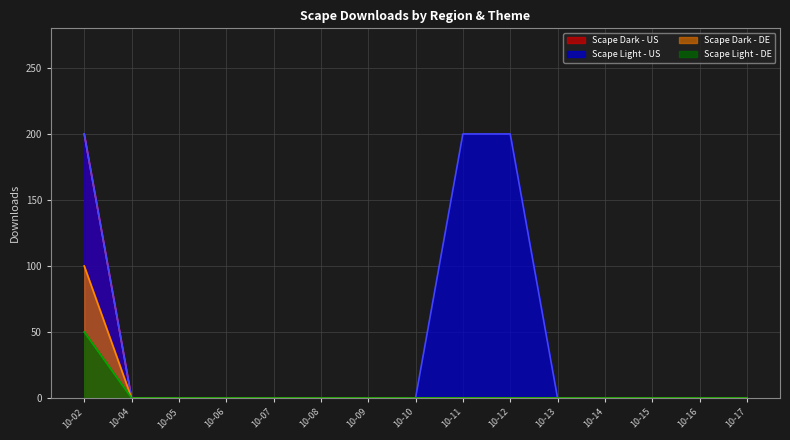

True or false: Scape Dark - US and Scape Dark - DE intersect in this chart.

False